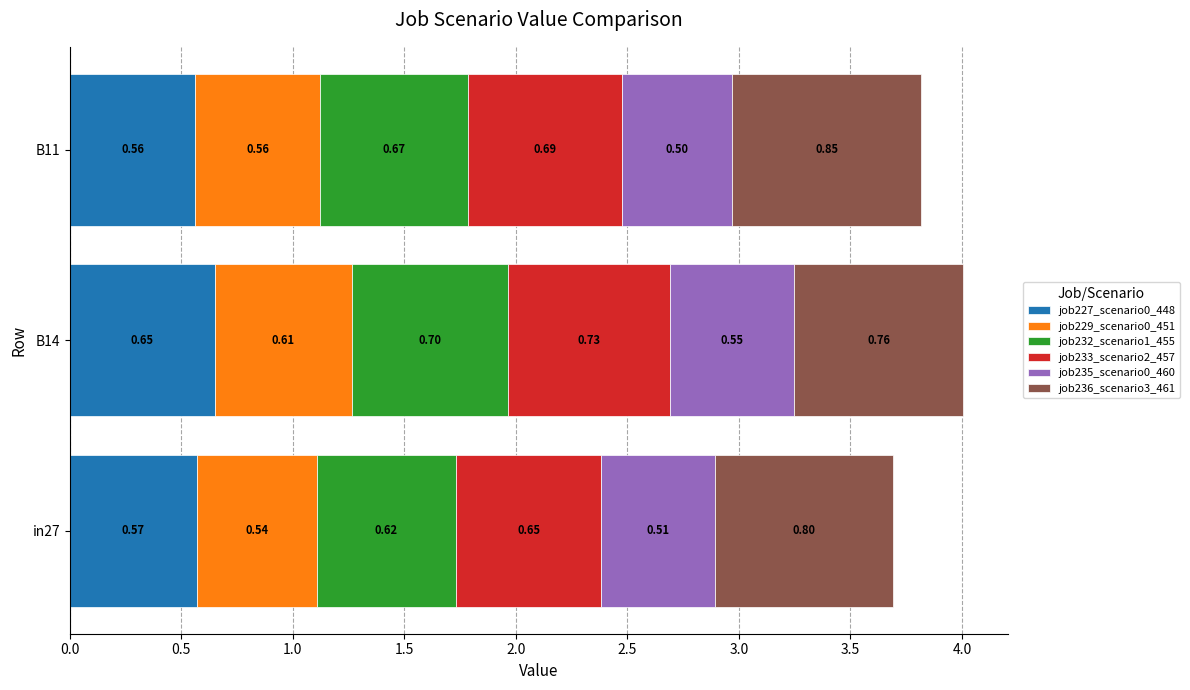

What is the total value across all series at B14?

4.0